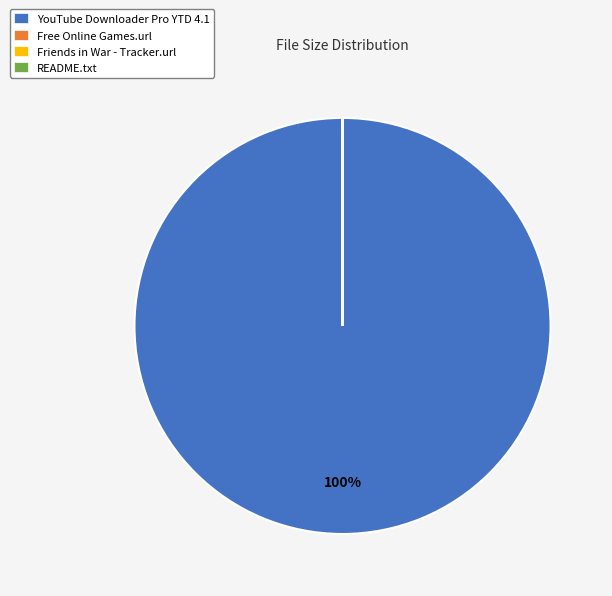

Is there any slice that represents more than half of the pie?

Yes